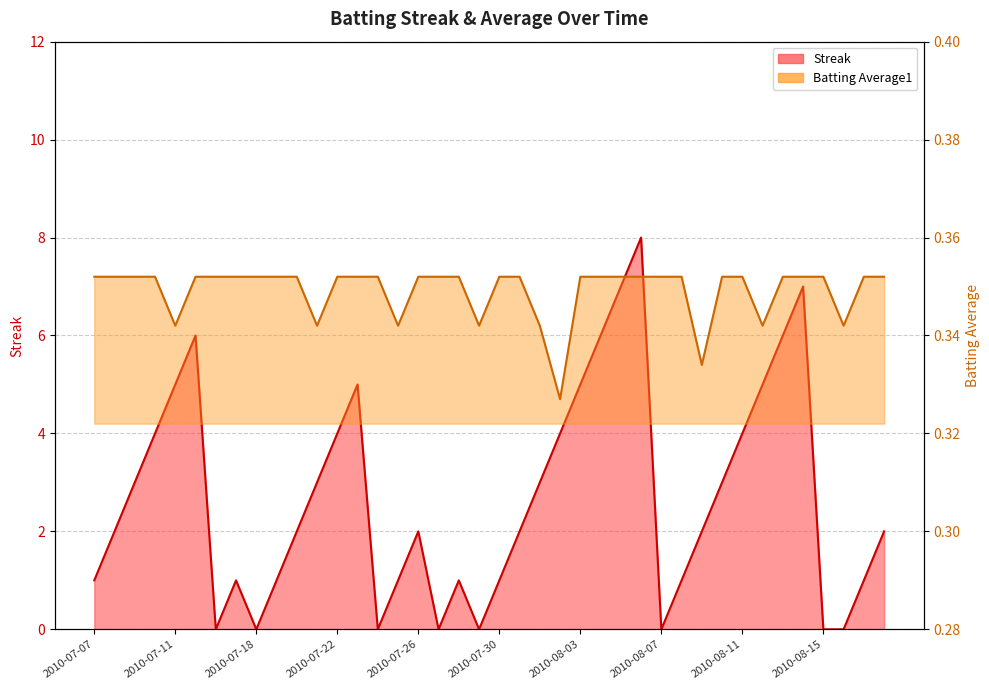

What is the average value of the Streak series?

2.7